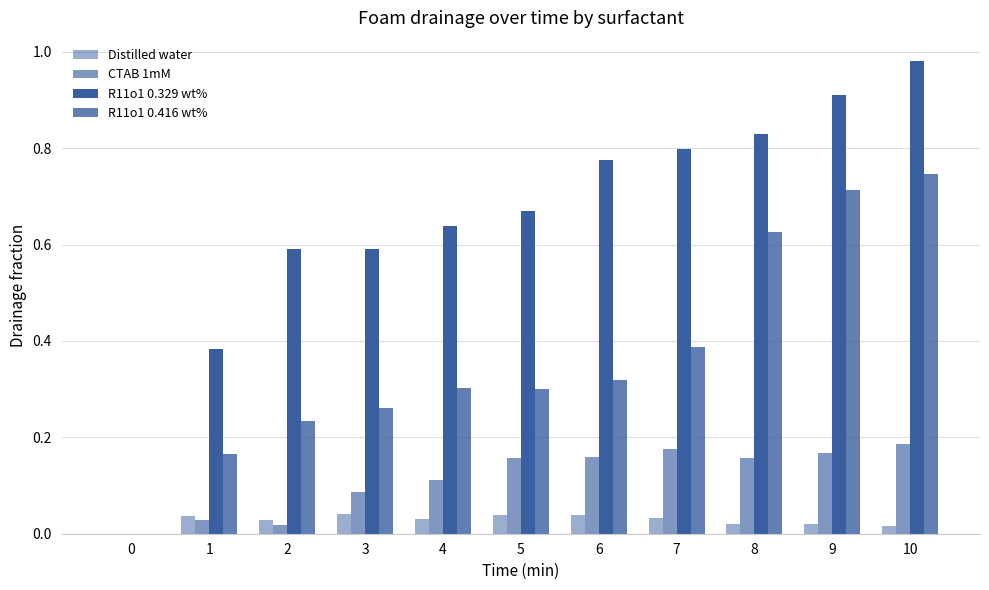

At 0, list the series in order from largest to smallest.

Distilled water, CTAB 1mM, R11o1 0.329 wt%, R11o1 0.416 wt%